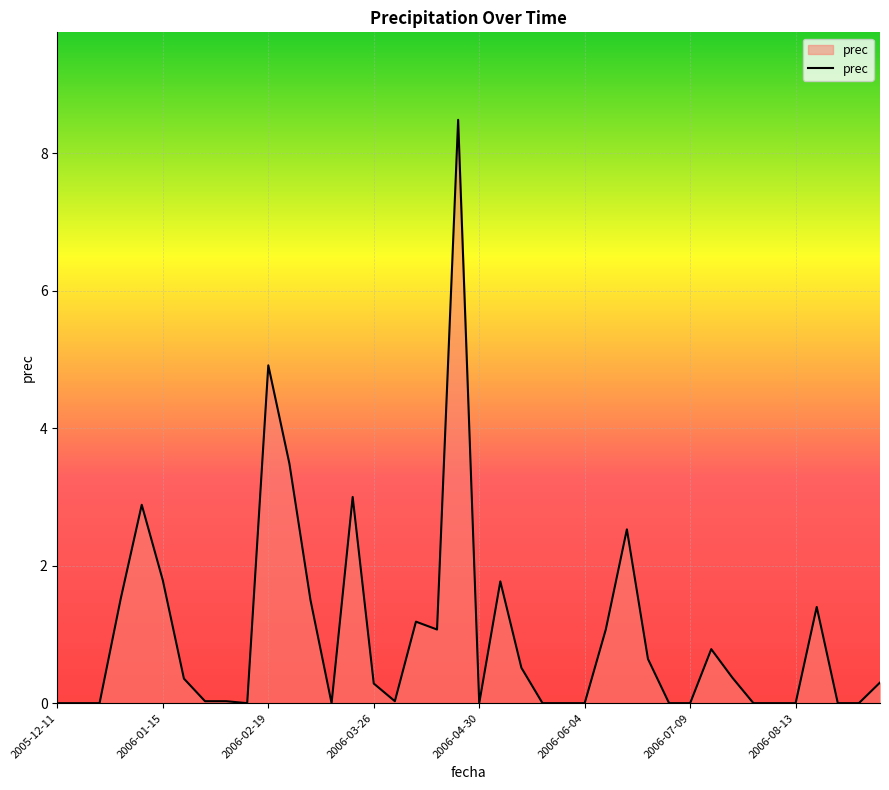

How many lines are shown in the chart?

1